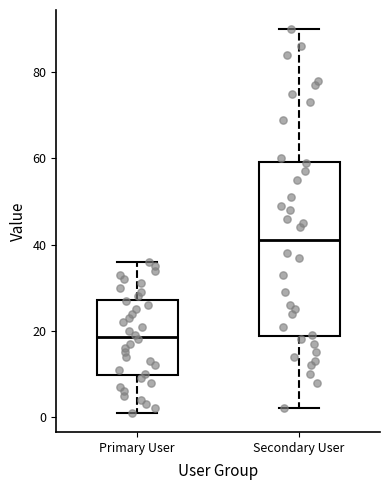

Reading left to right, read every box against the y-axis: the position of its median line, the range the box covers, and the ends of its whiskers. The values are not printed on the chart, so give them approximately, as read against the axis.

Primary User: median 18, box 10 to 28, whiskers 2 to 36
Secondary User: median 42, box 18 to 60, whiskers 2 to 90